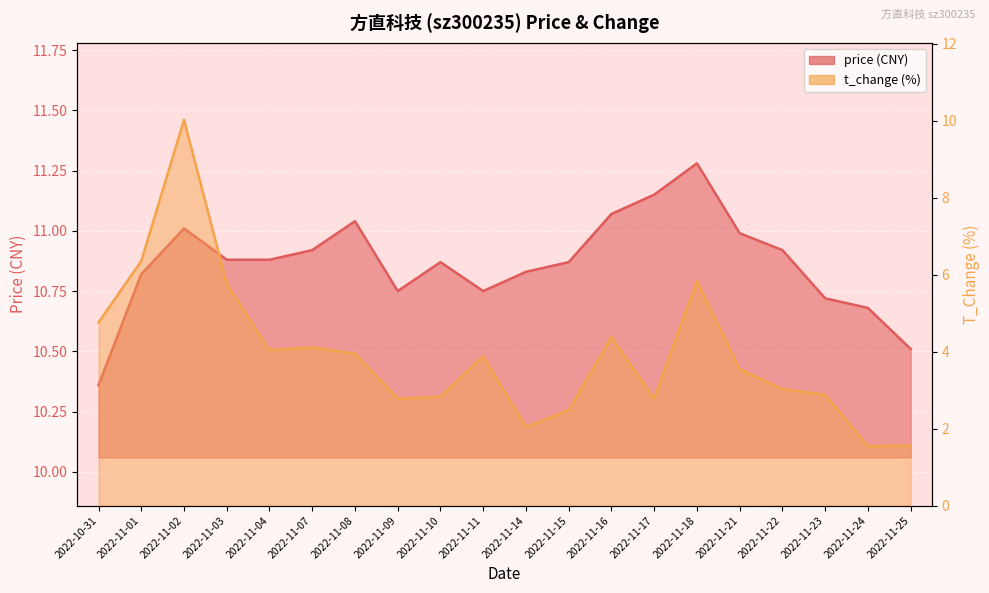

True or false: price has more than 0 points higher than both neighbors.

True